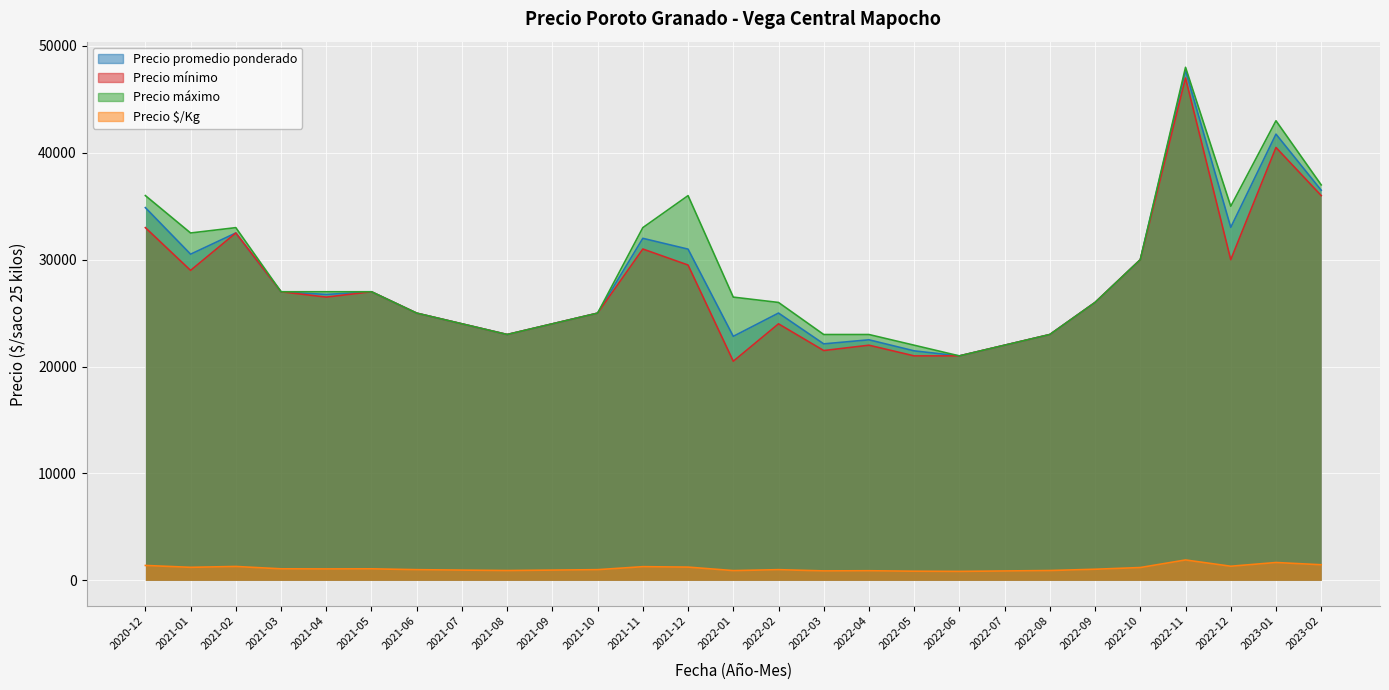

True or false: Precio mínimo has a value of 7578 at 2021-02.

False